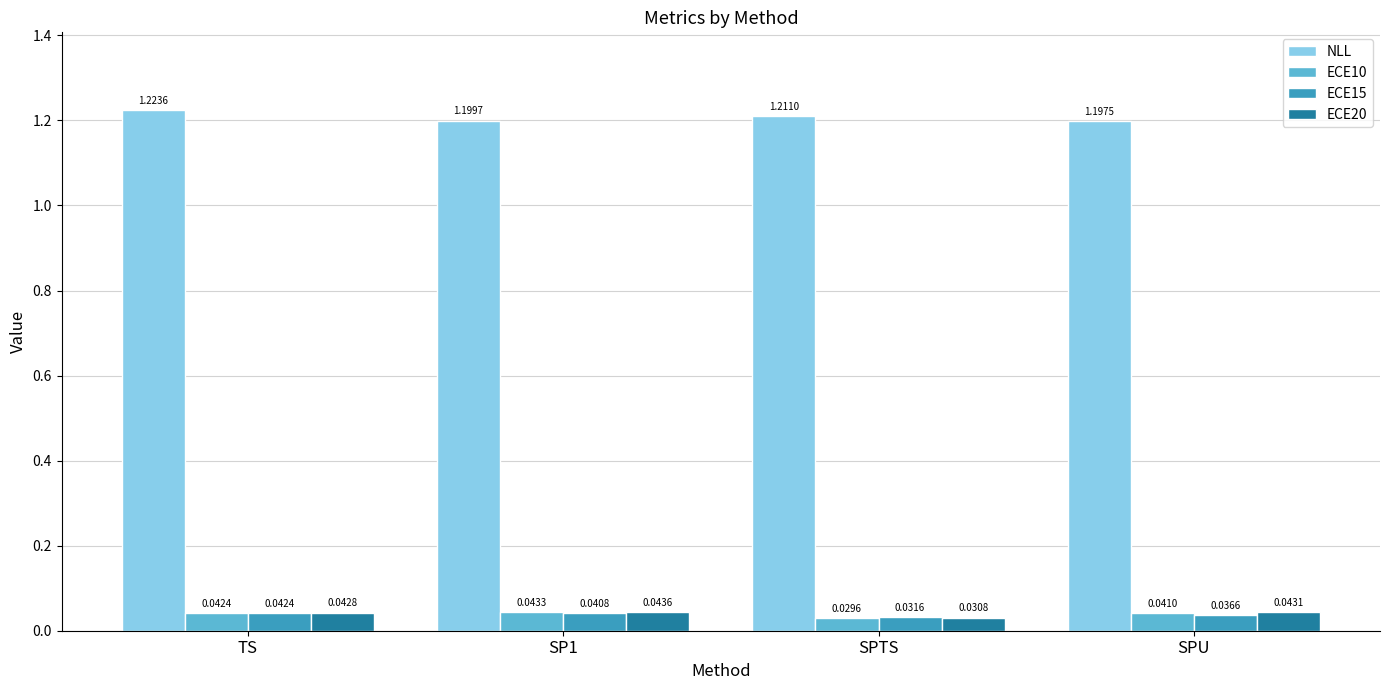

What is the sum of the NLL values at SP1 and TS?

2.4